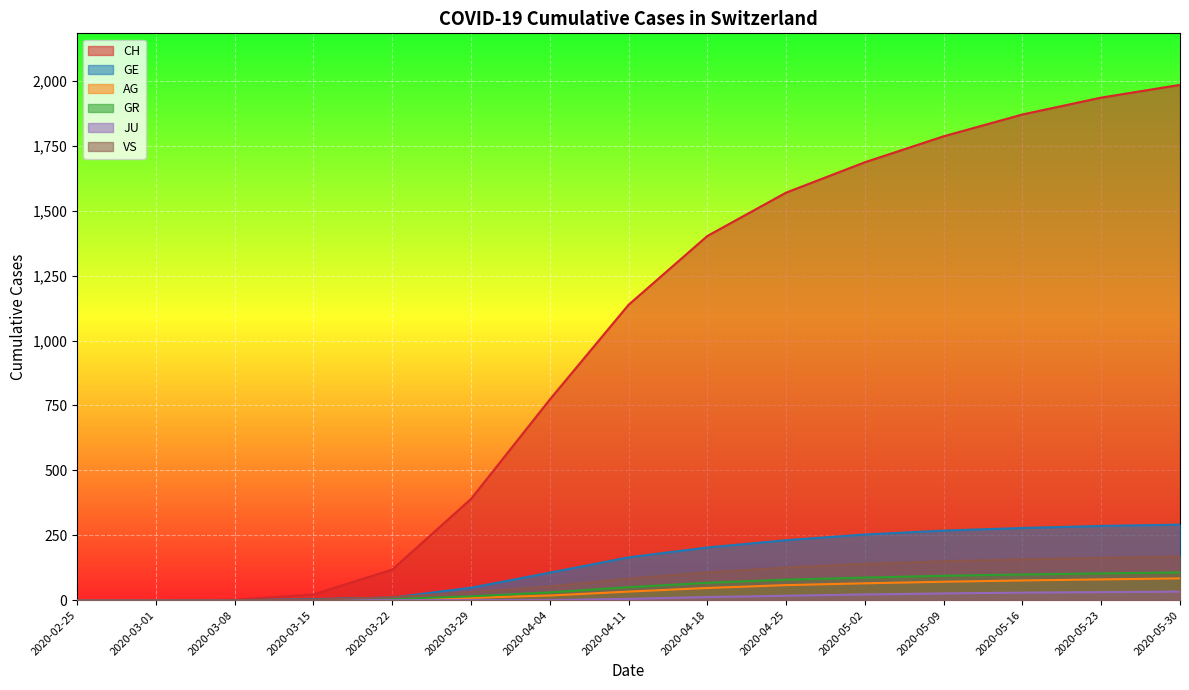

Which series has the widest spread of values?

CH